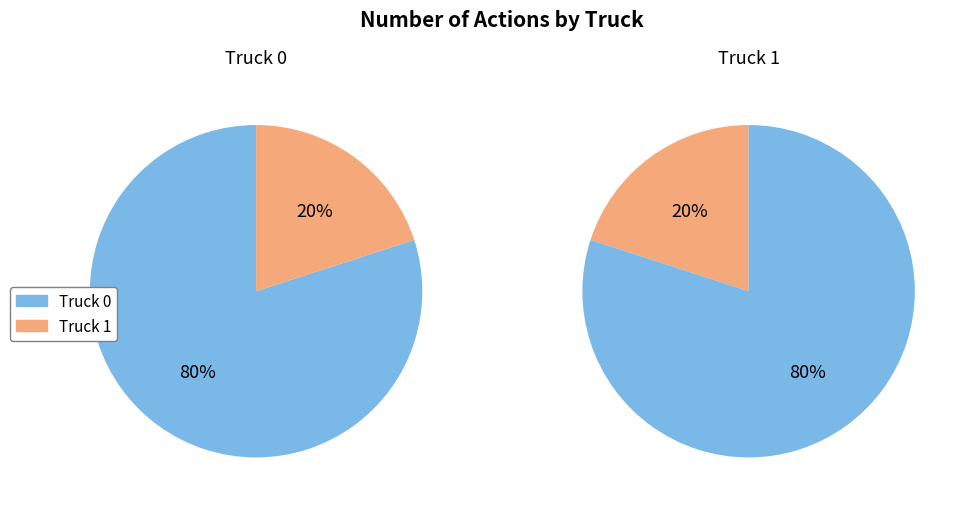

Is the sum of Truck 1 and Truck 0 greater than half?

Yes